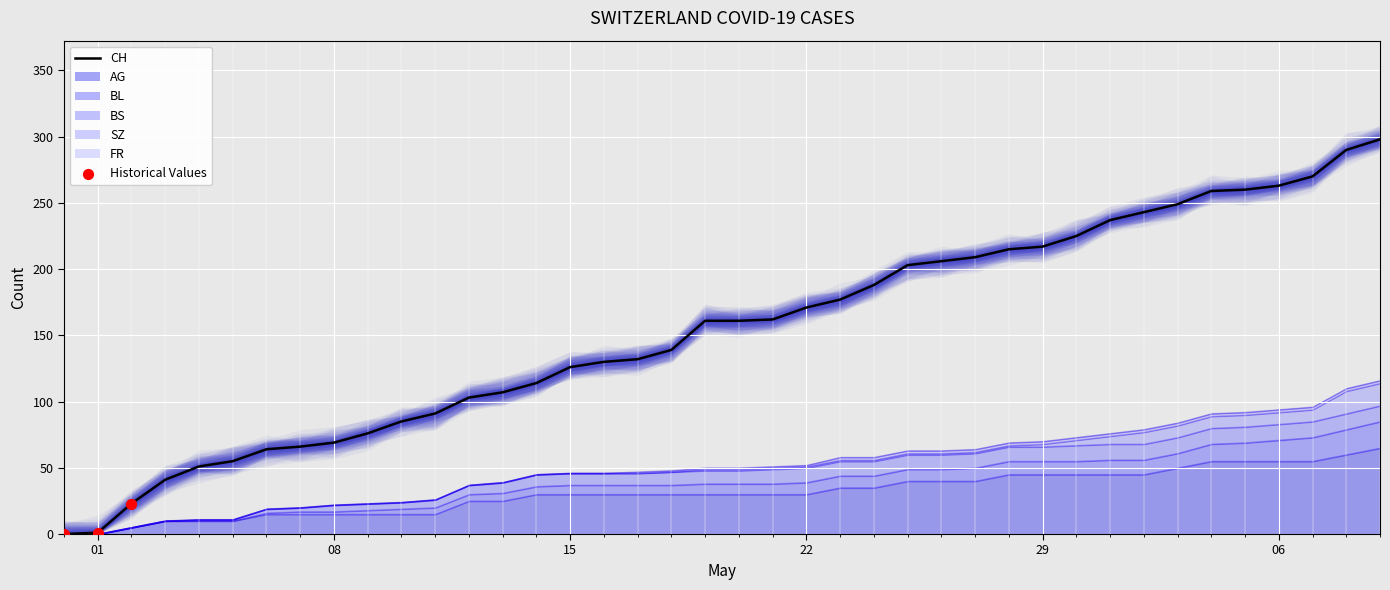

At how many categories does at least one series exceed 183?

16